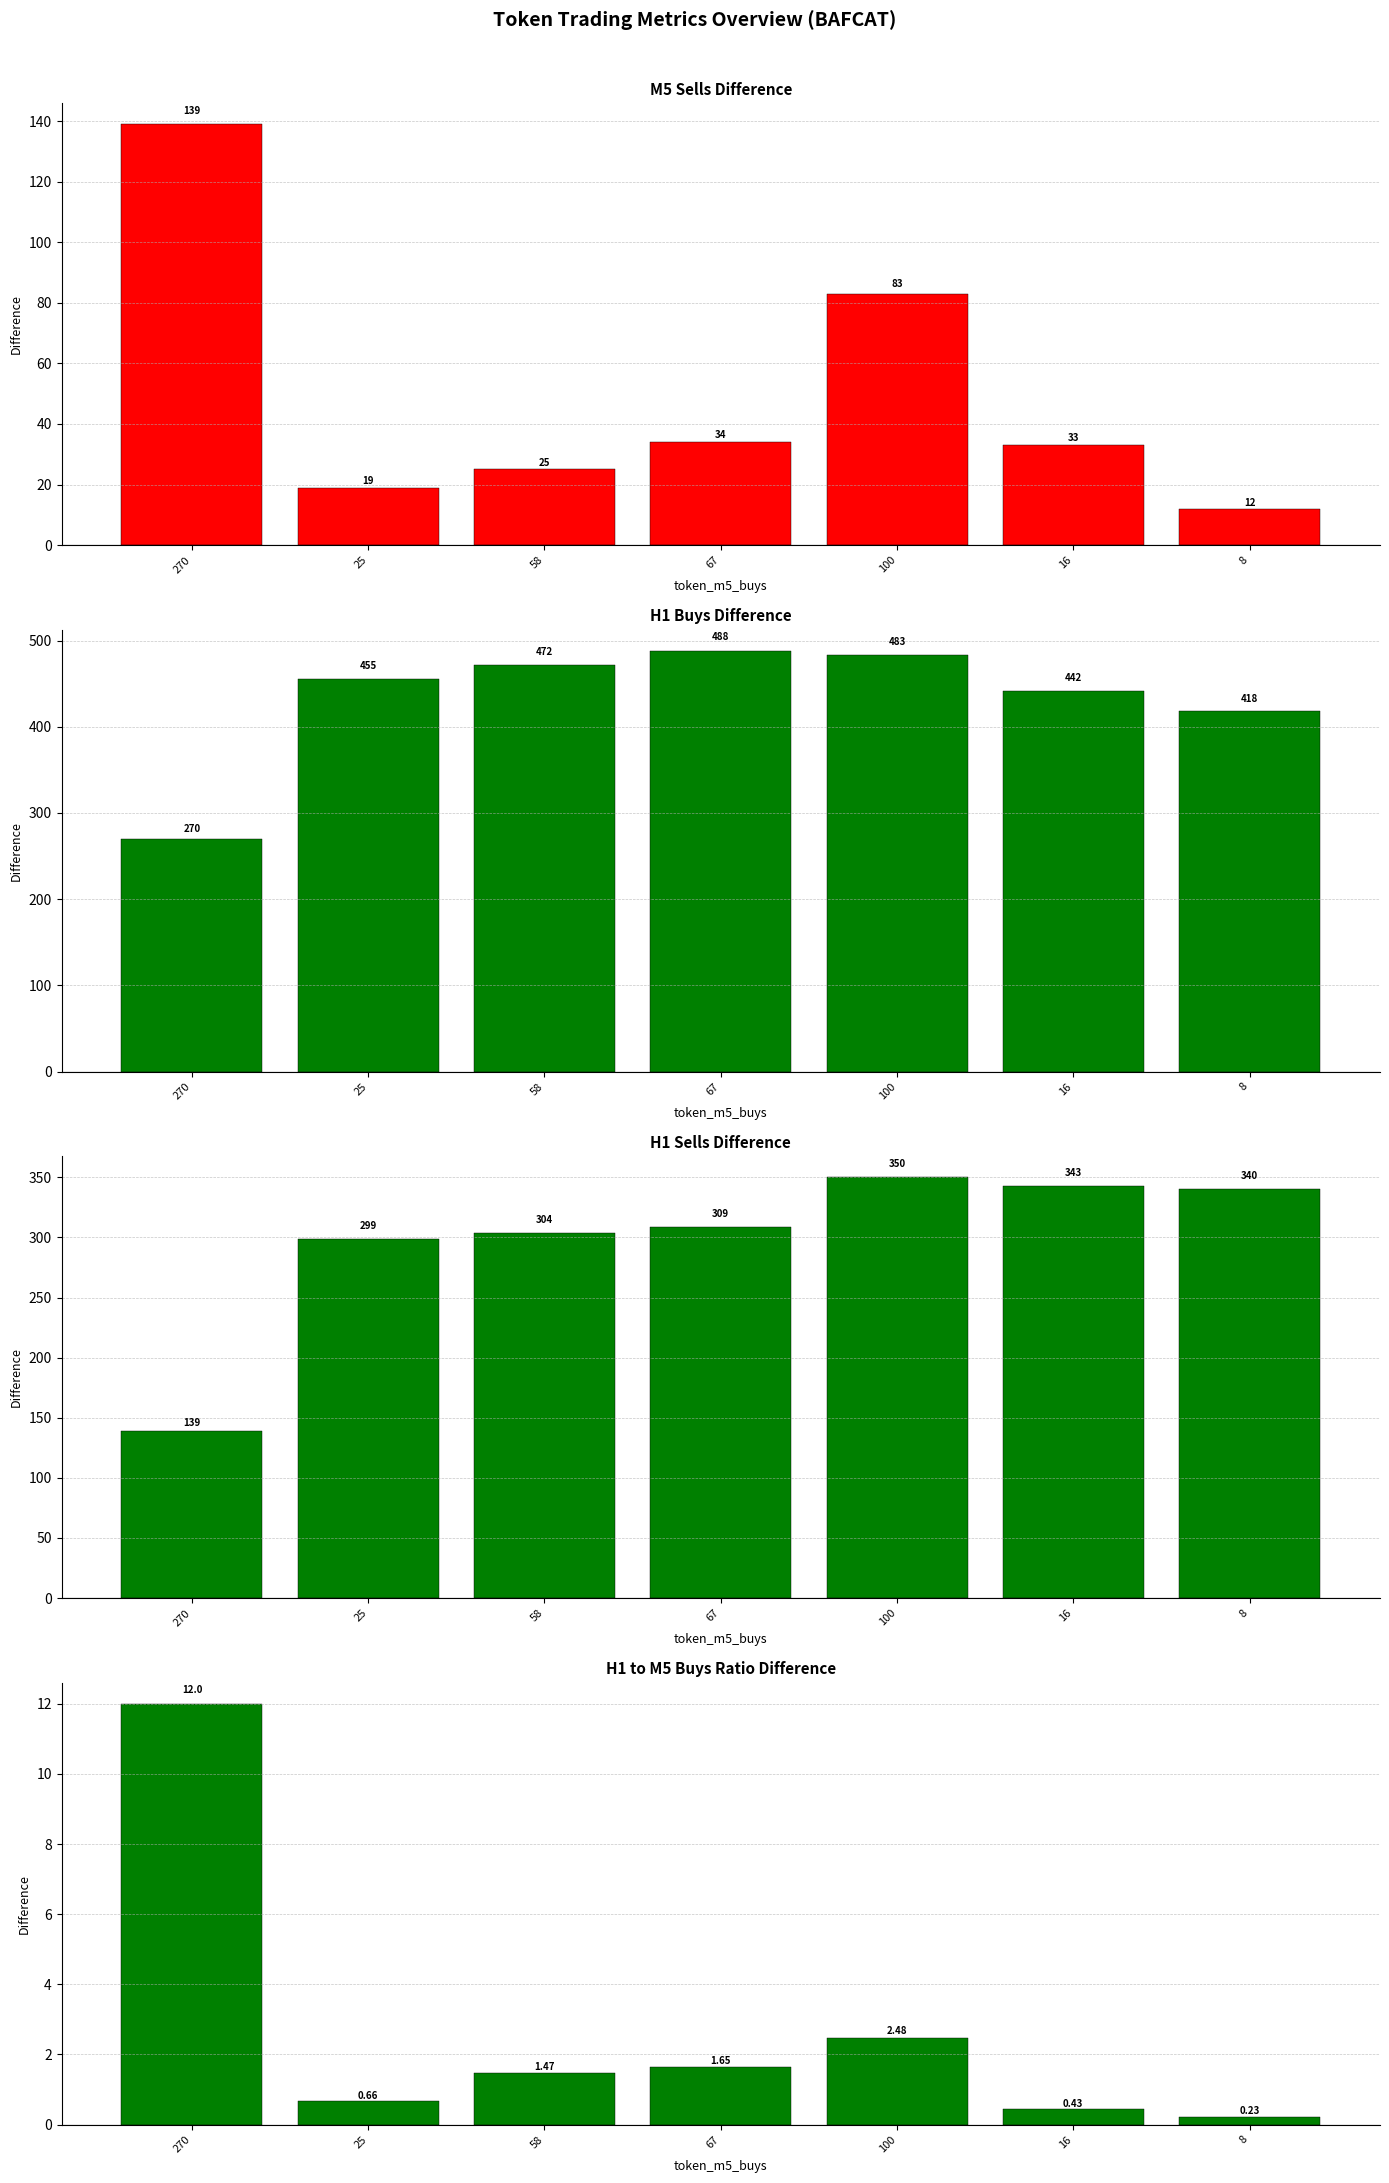

Where is token_m5_sells nearest to the value 75?

100